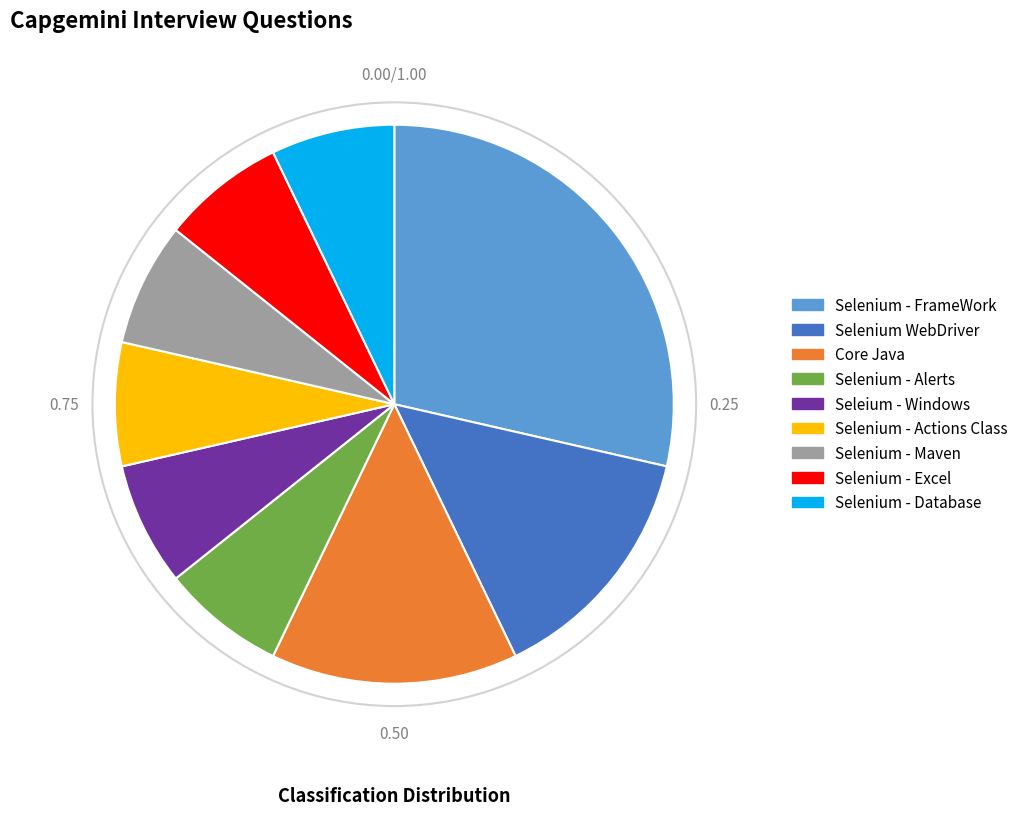

Does any single category account for the majority?

No